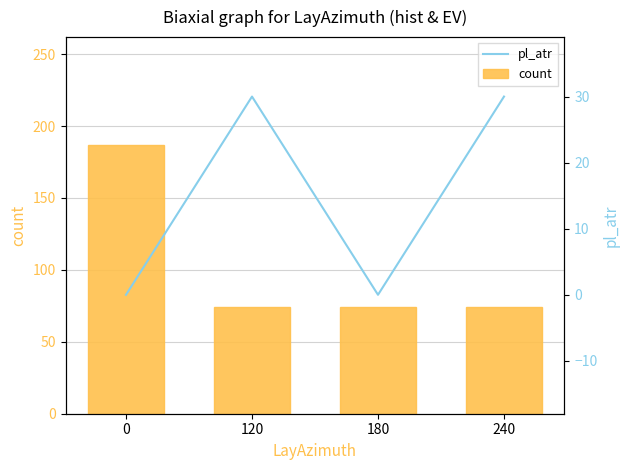

Is it true that count equals 304.2 at 0?

False